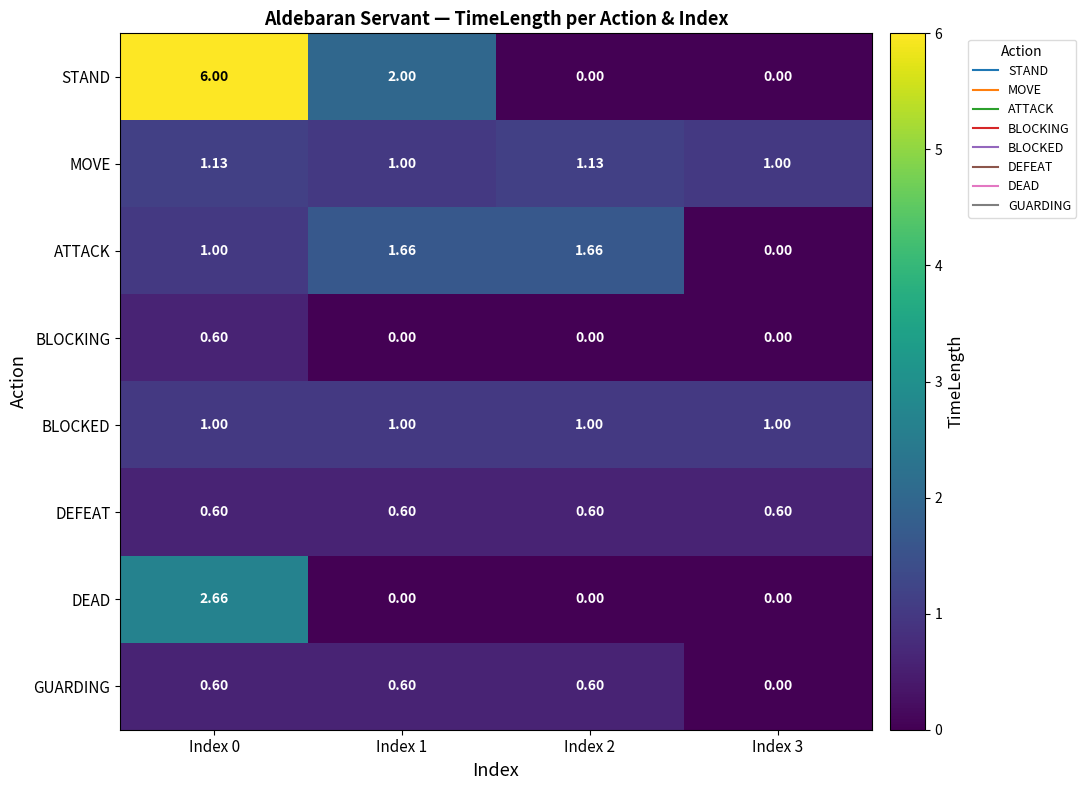

Which series has the widest spread of values?

STAND